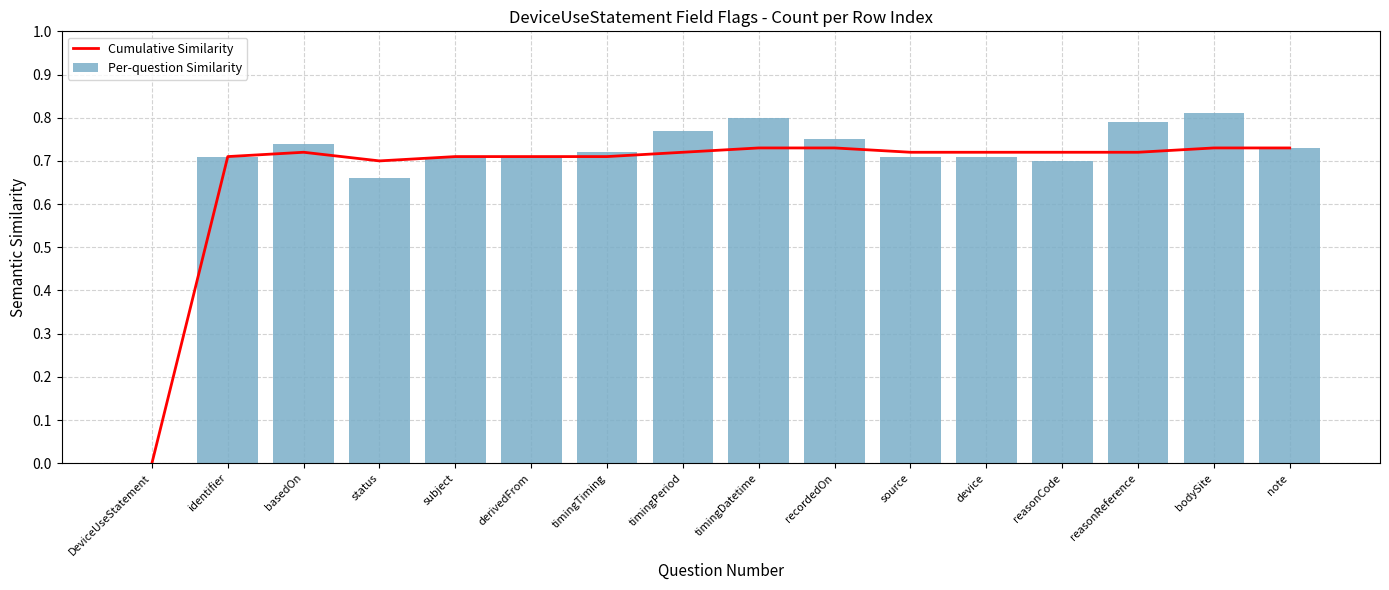

What is the sum of the Cumulative Similarity values at bodySite and derivedFrom?

1.4